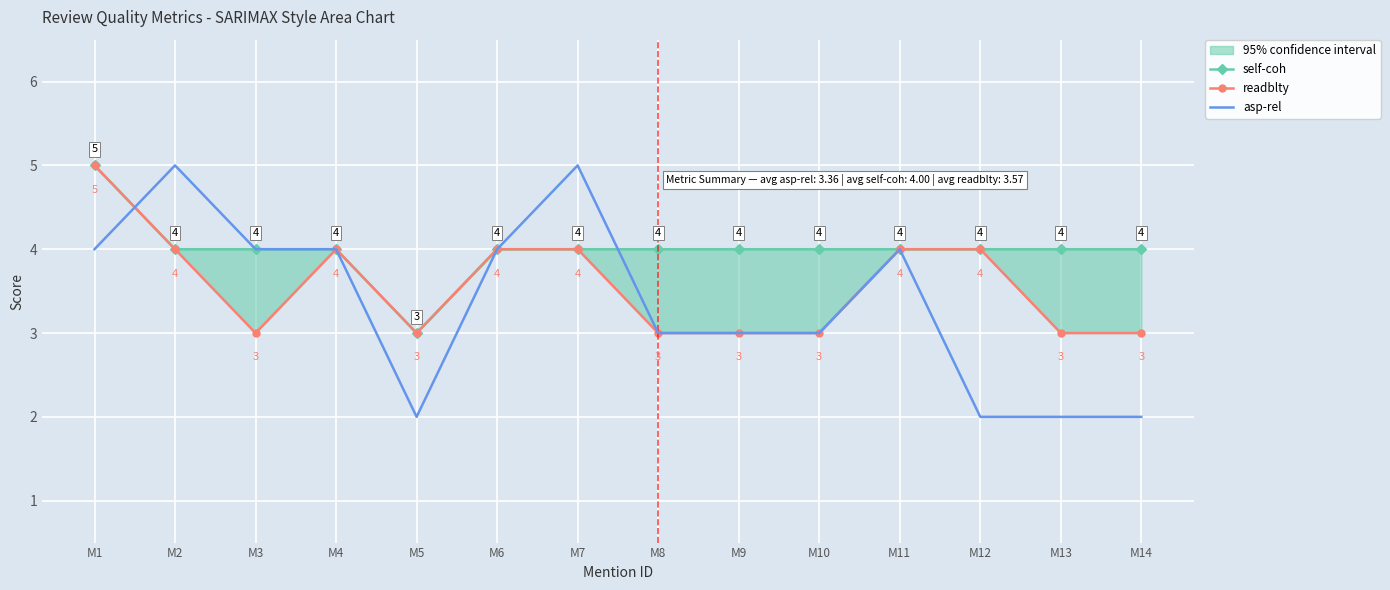

At which category is the sum across all series the highest?

M1